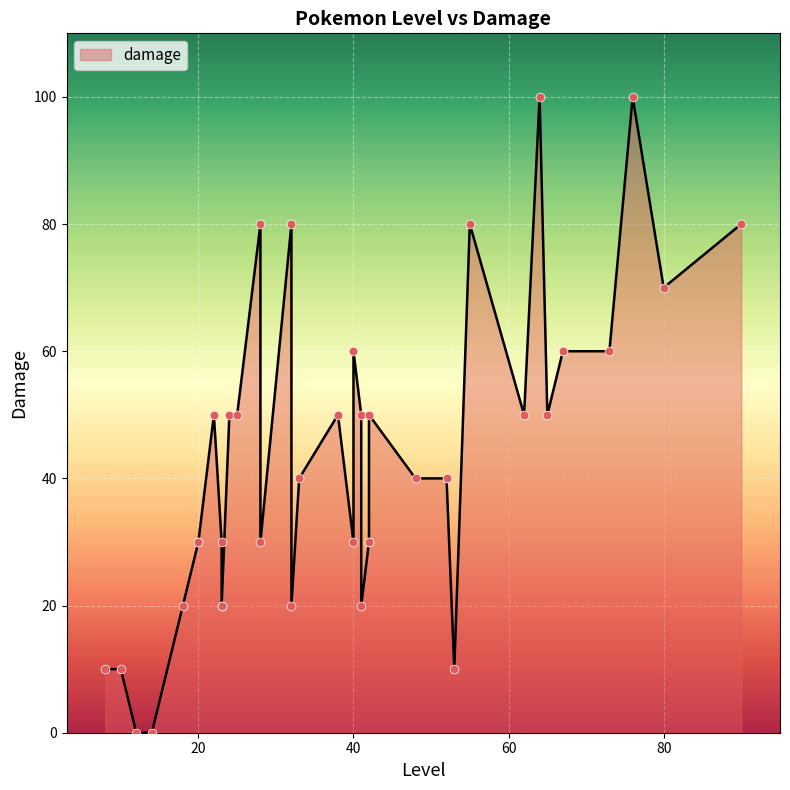

What is the ratio of the value at 65 to the value at 8?

5.0